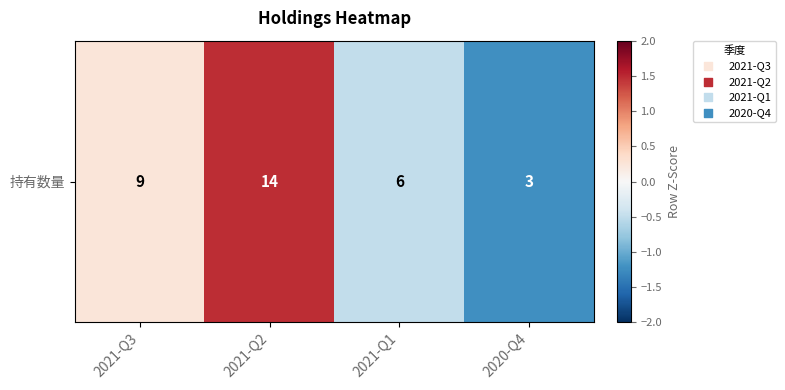

The value at 2021-Q3 is 0.4. True or false?

False